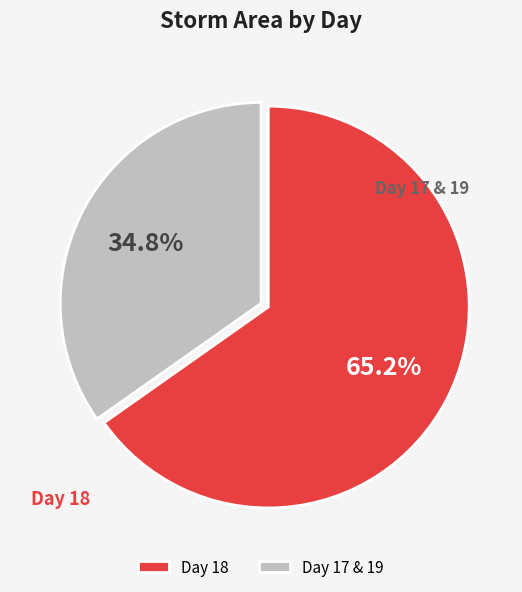

What is the total percentage of Day 18 and Day 17 & 19?

100.0%